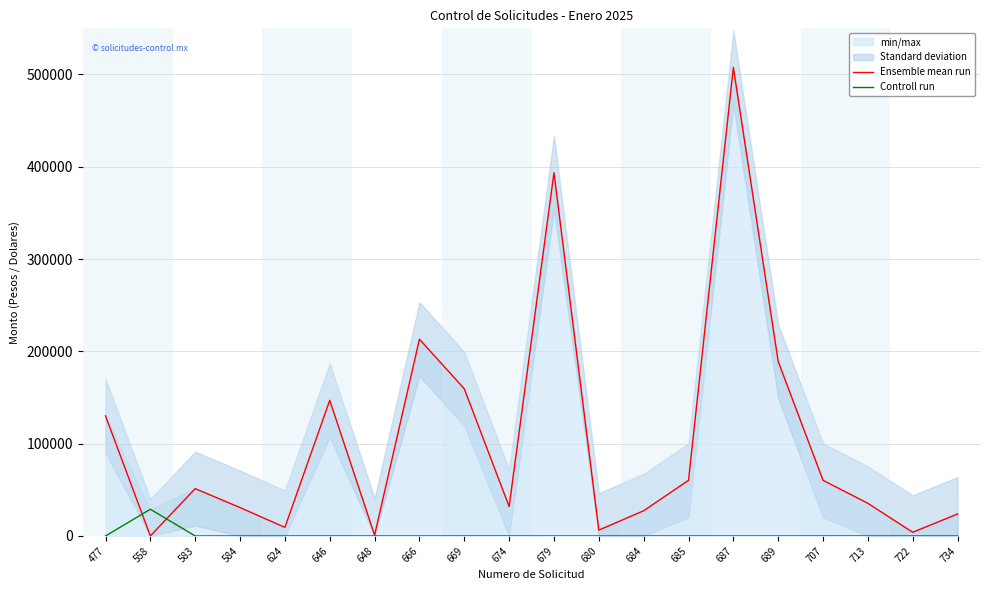

List the series in order of their peak value, highest first.

Ensemble mean run, Controll run